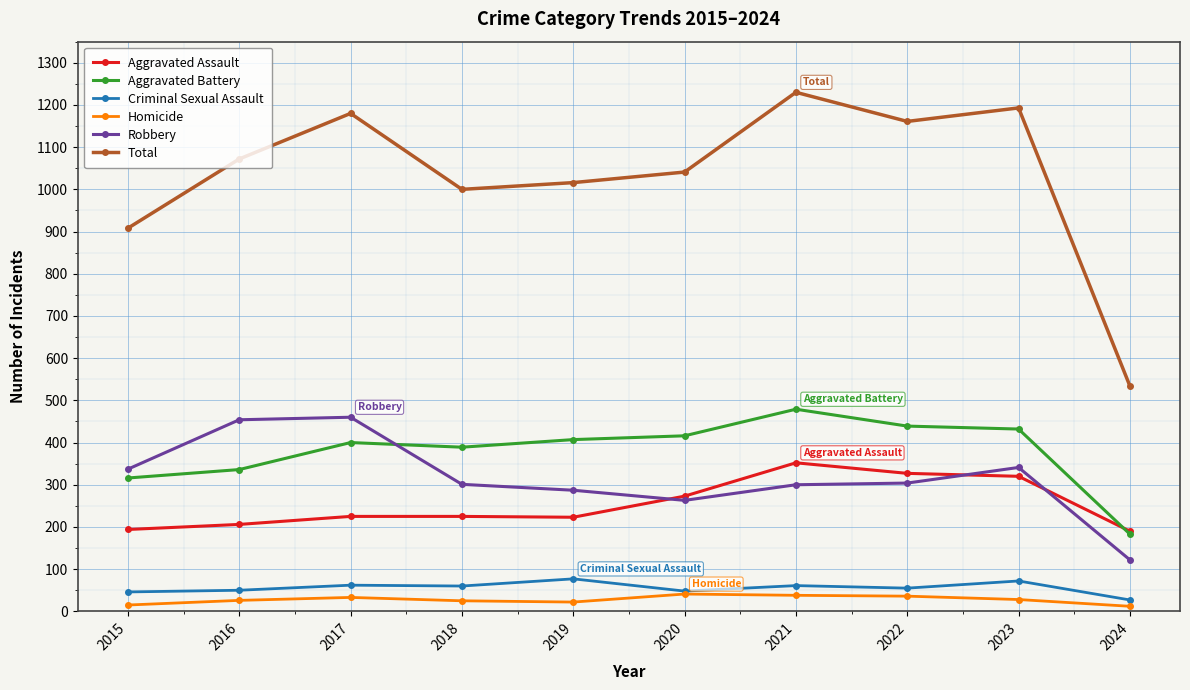

The Criminal Sexual Assault series shows 62 at 2017. True or false?

True